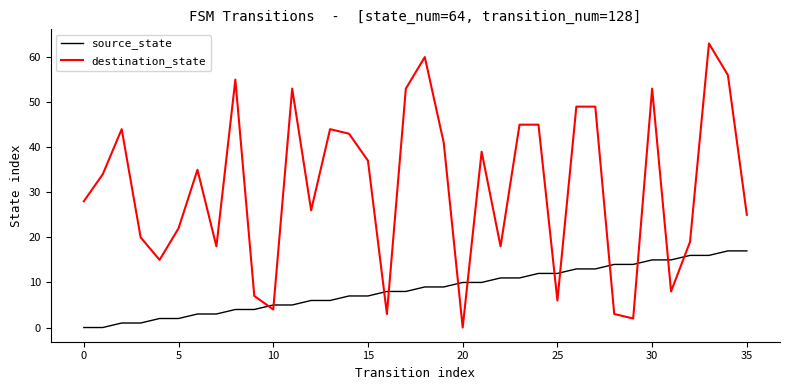

List the series in order of their overall mean, lowest first.

source_state, destination_state